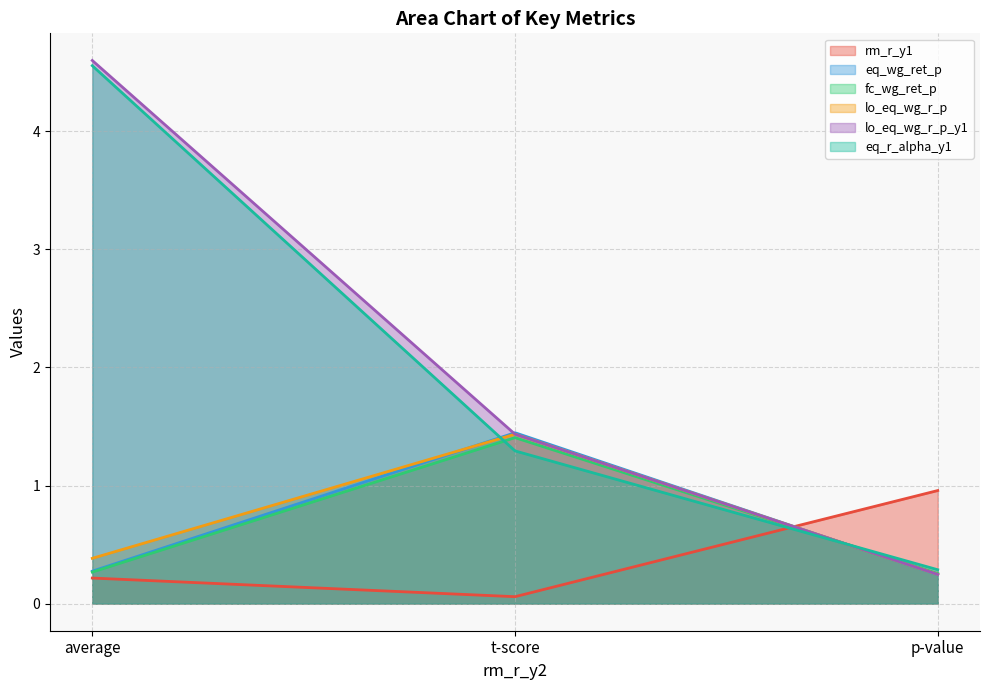

Reading left to right, transcribe all the data shown in this chart.

rm_r_y1: 0.2	0.1	1.0
eq_wg_ret_p: 0.3	1.4	0.2
fc_wg_ret_p: 0.3	1.4	0.3
lo_eq_wg_r_p: 0.4	1.4	0.2
lo_eq_wg_r_p_y1: 4.6	1.4	0.2
eq_r_alpha_y1: 4.6	1.3	0.3